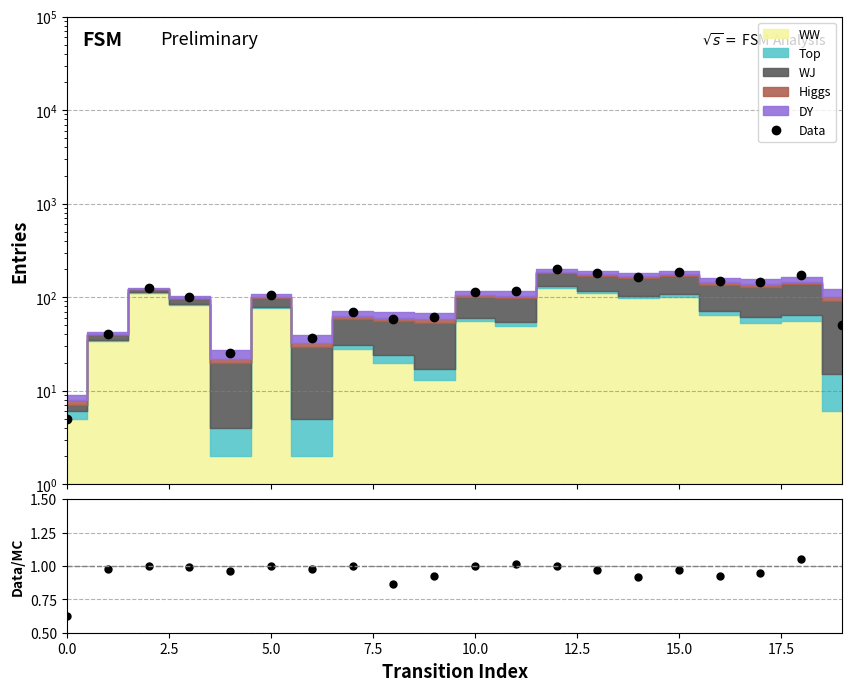

True or false: Data/MC has a value of 1.0 at 15.

True